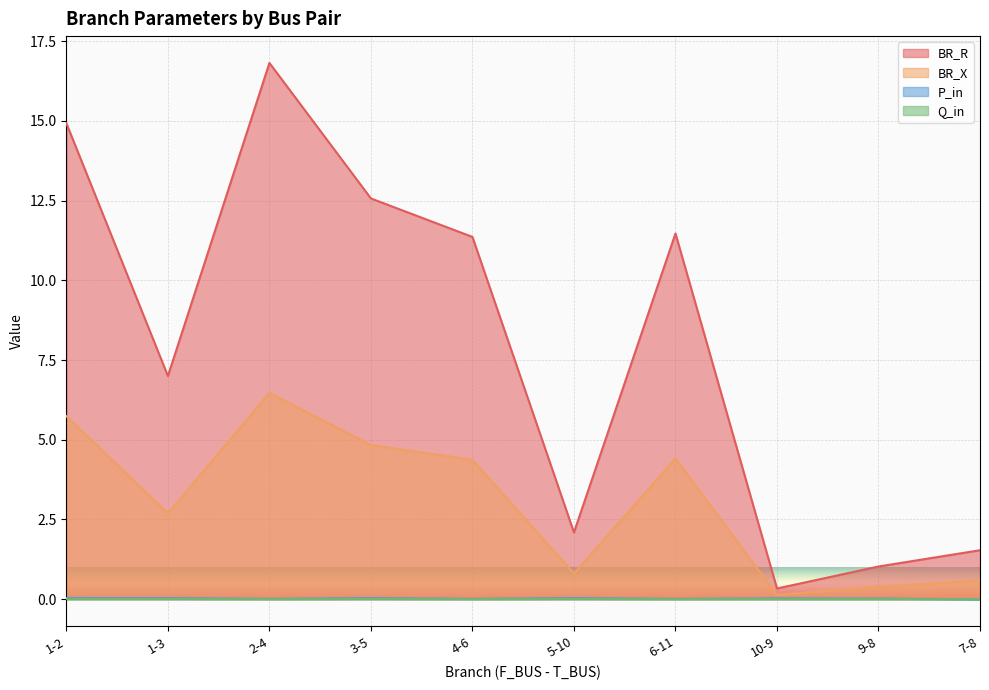

How many times do P_in and Q_in cross each other?

1